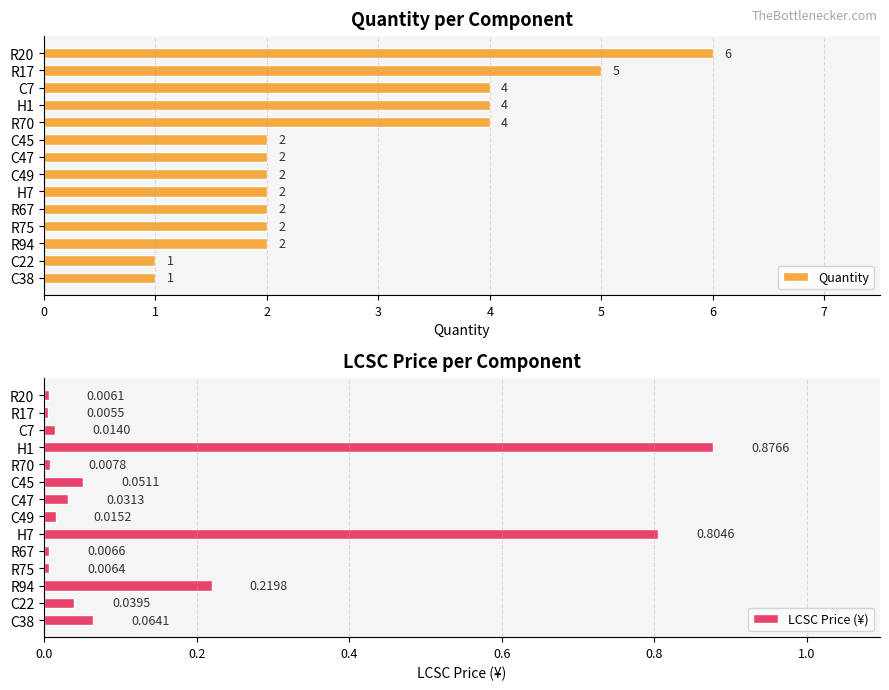

How many bars are there in each group?

2